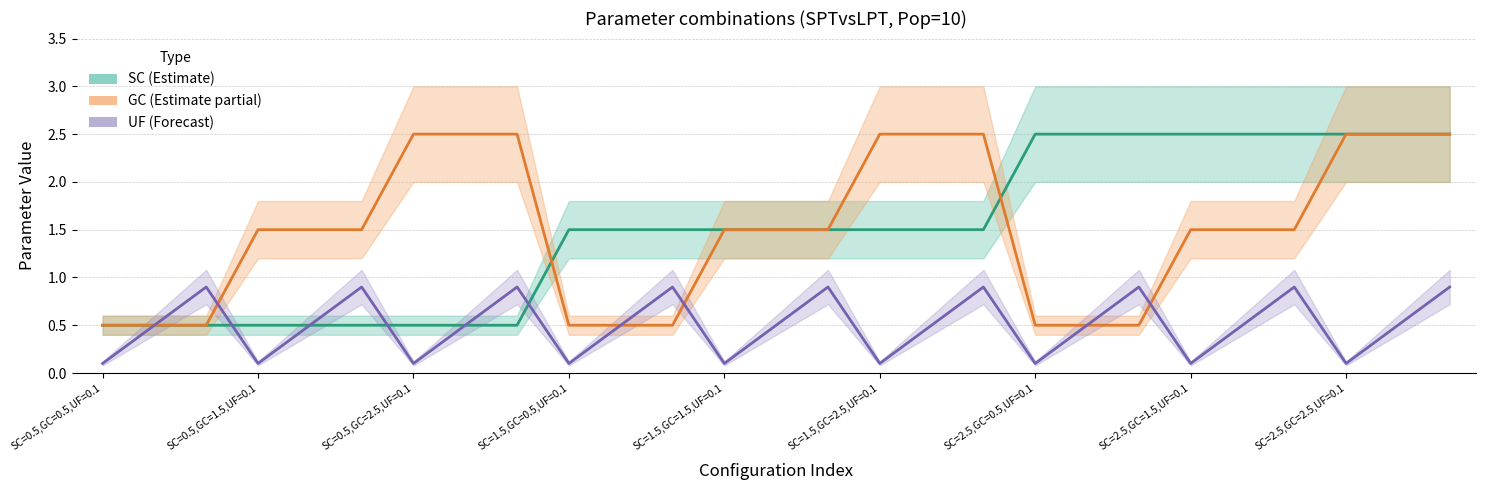

True or false: GC and SC cross at least once.

True